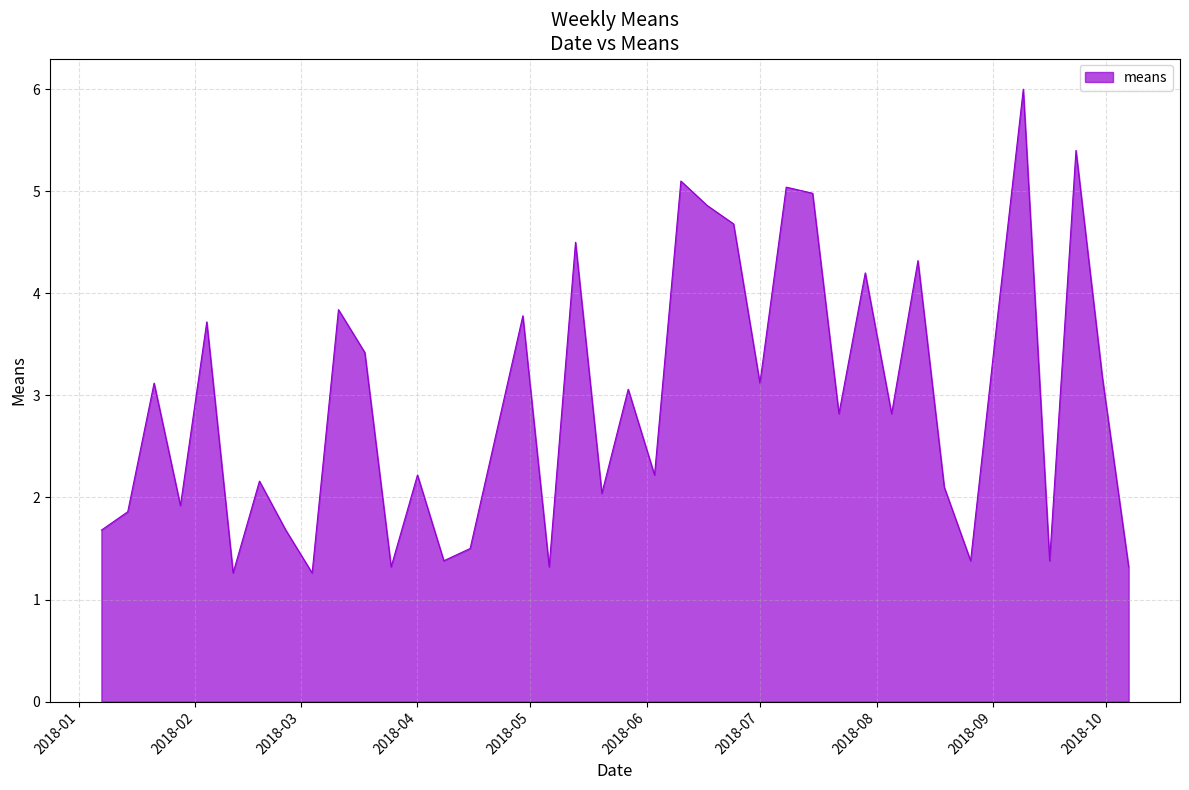

What is the minimum value shown in the chart?

1.3